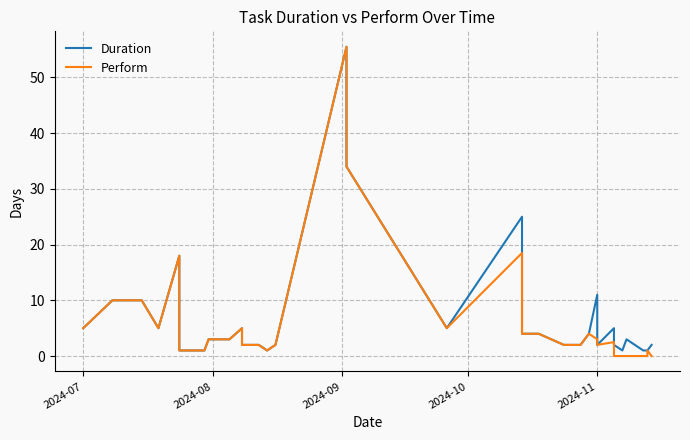

Which series has the largest total across all categories?

Duration